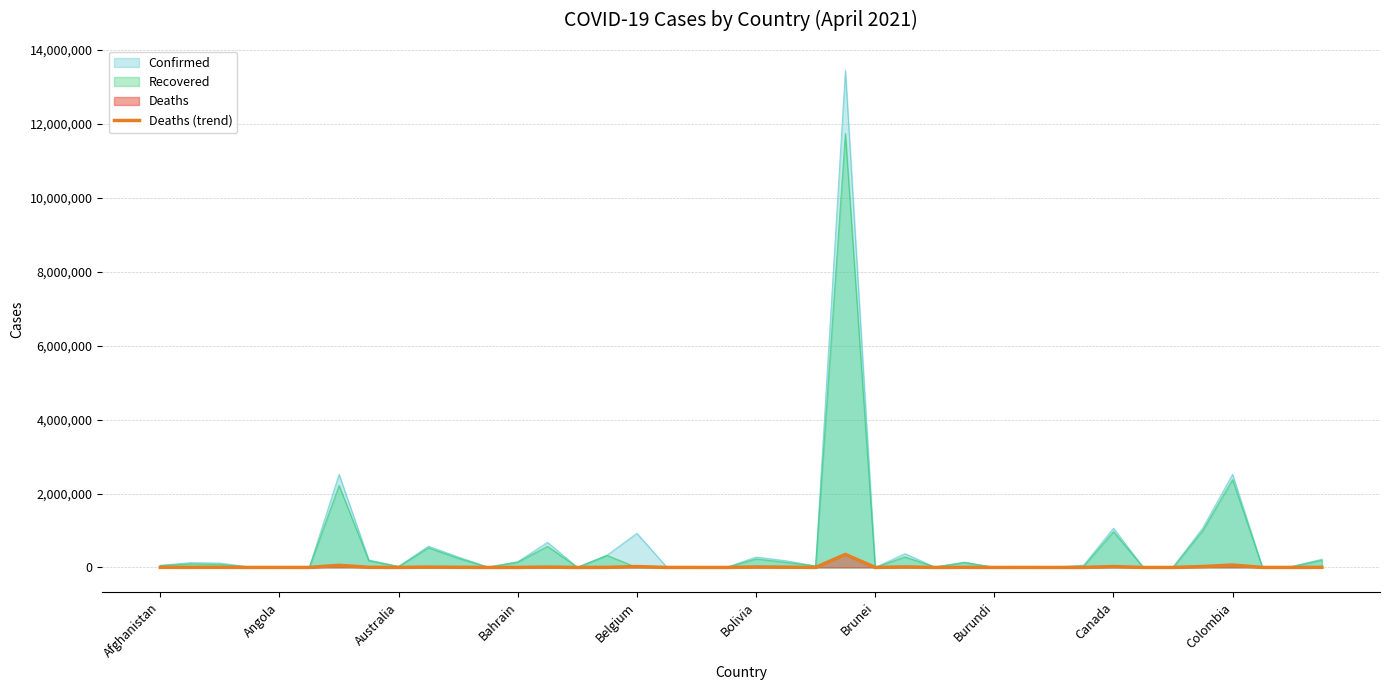

Which series has the largest range (max minus min)?

Confirmed